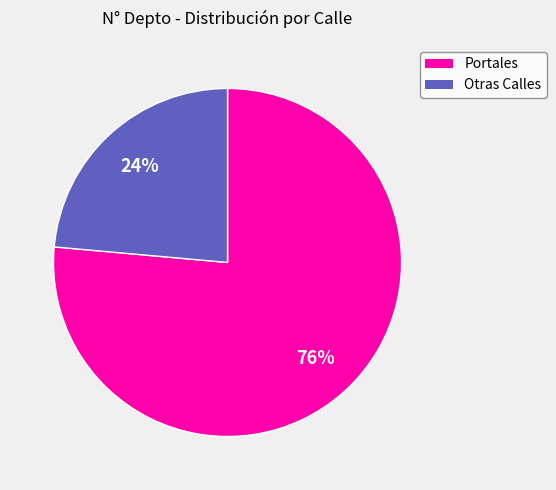

Does any single category account for the majority?

Yes